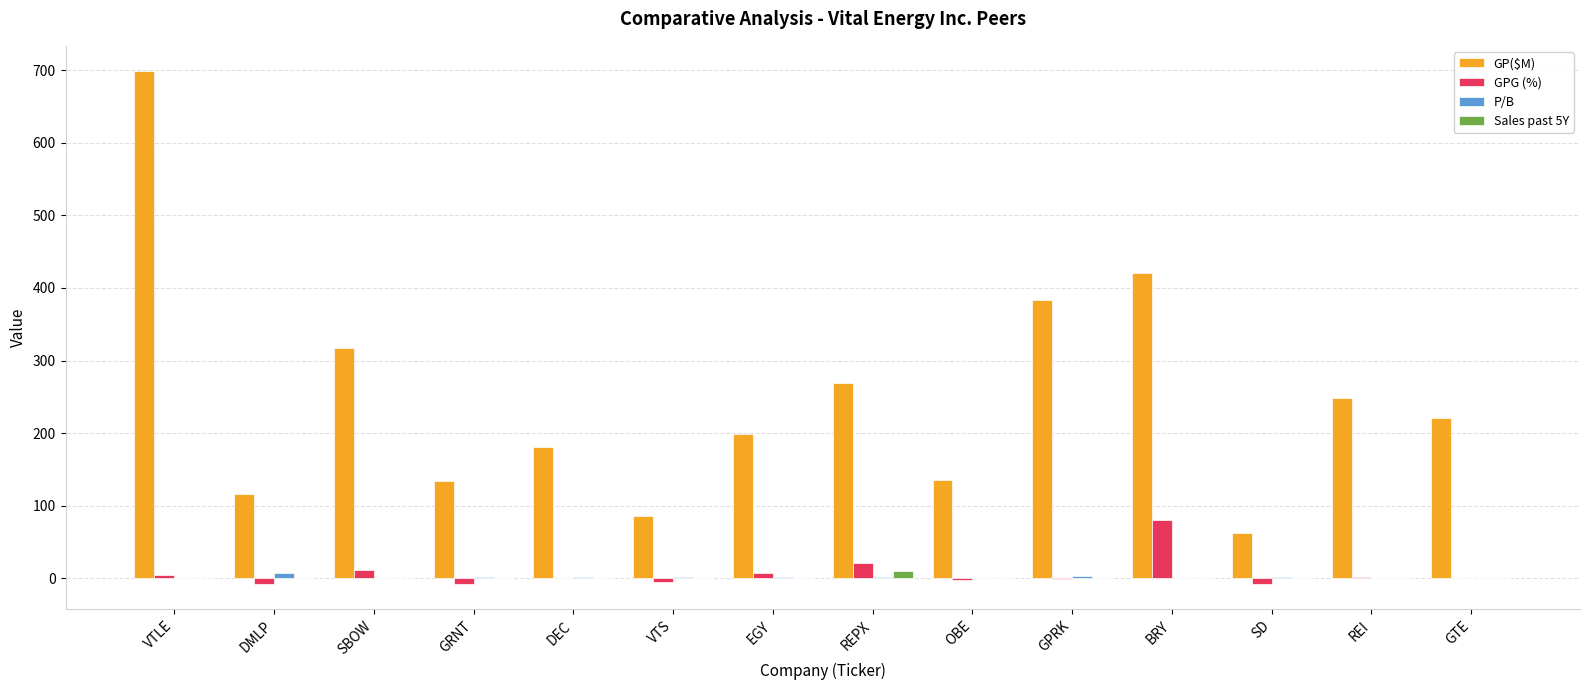

At which category is the sum across all series the highest?

VTLE